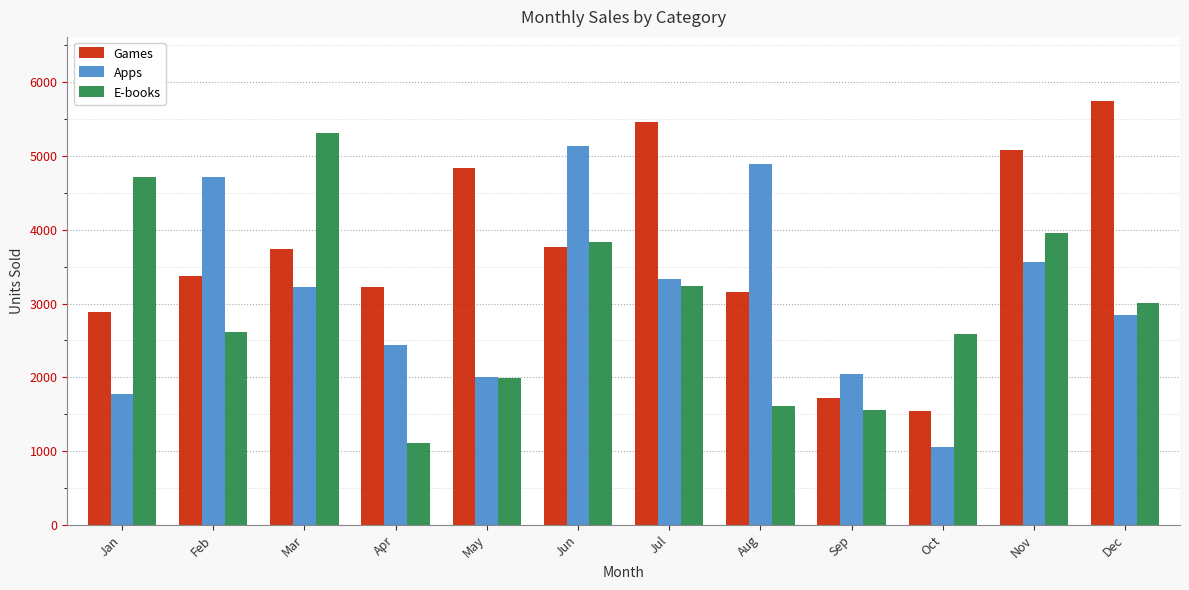

What is the value of the E-books bar at the 2nd from the left?

2615